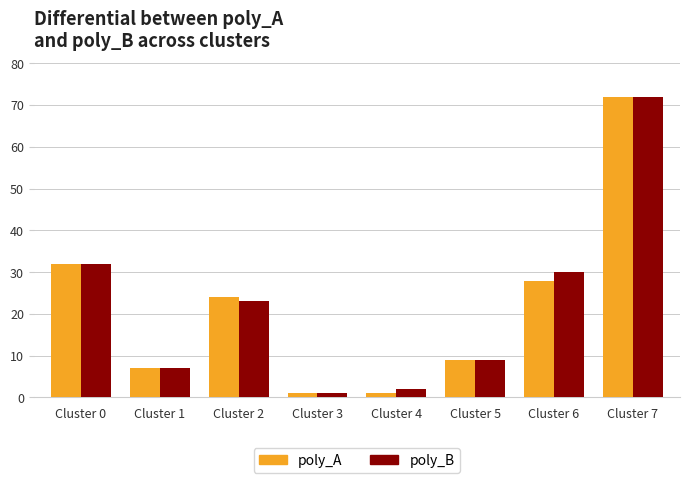

What is the greatest value displayed?

72